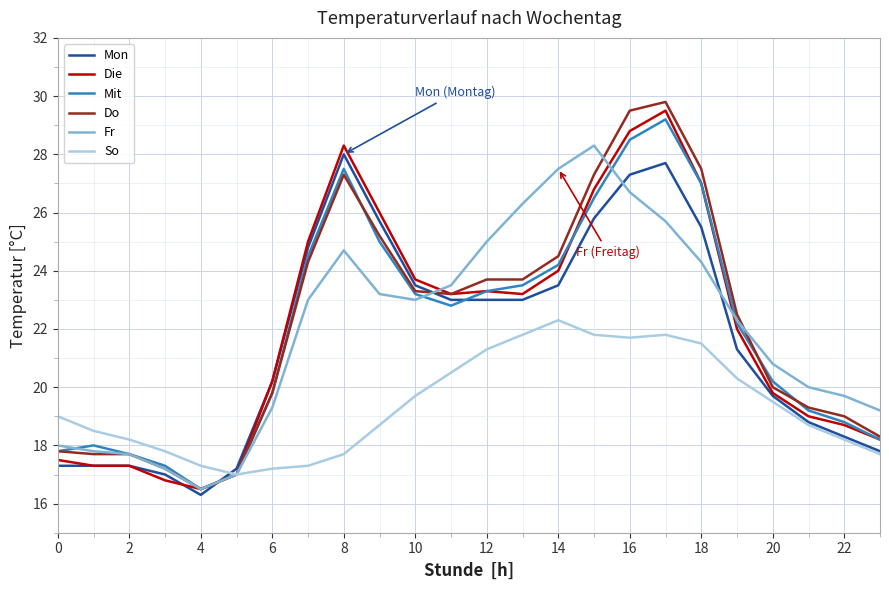

What is the maximum value for Fr?

28.3